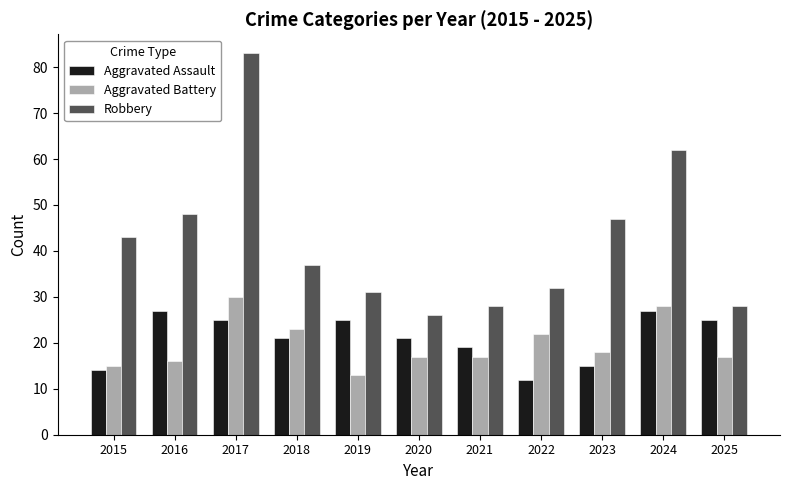

Which series has the largest total across all categories?

Robbery